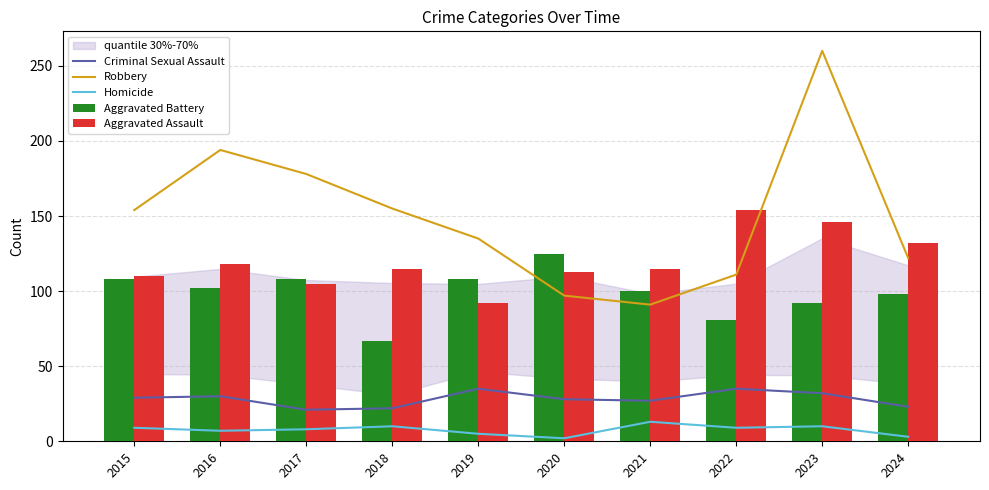

True or false: Aggravated Battery has a value of 25 at 2023.

False